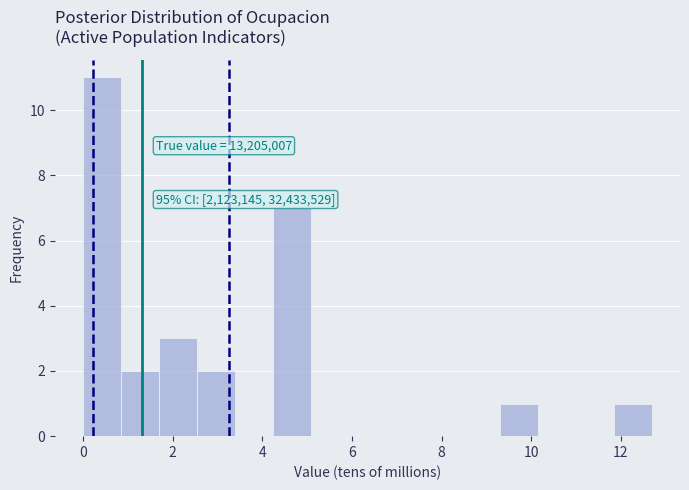

Over which range of the x-axis is the bar tallest?

0.0 to 0.8